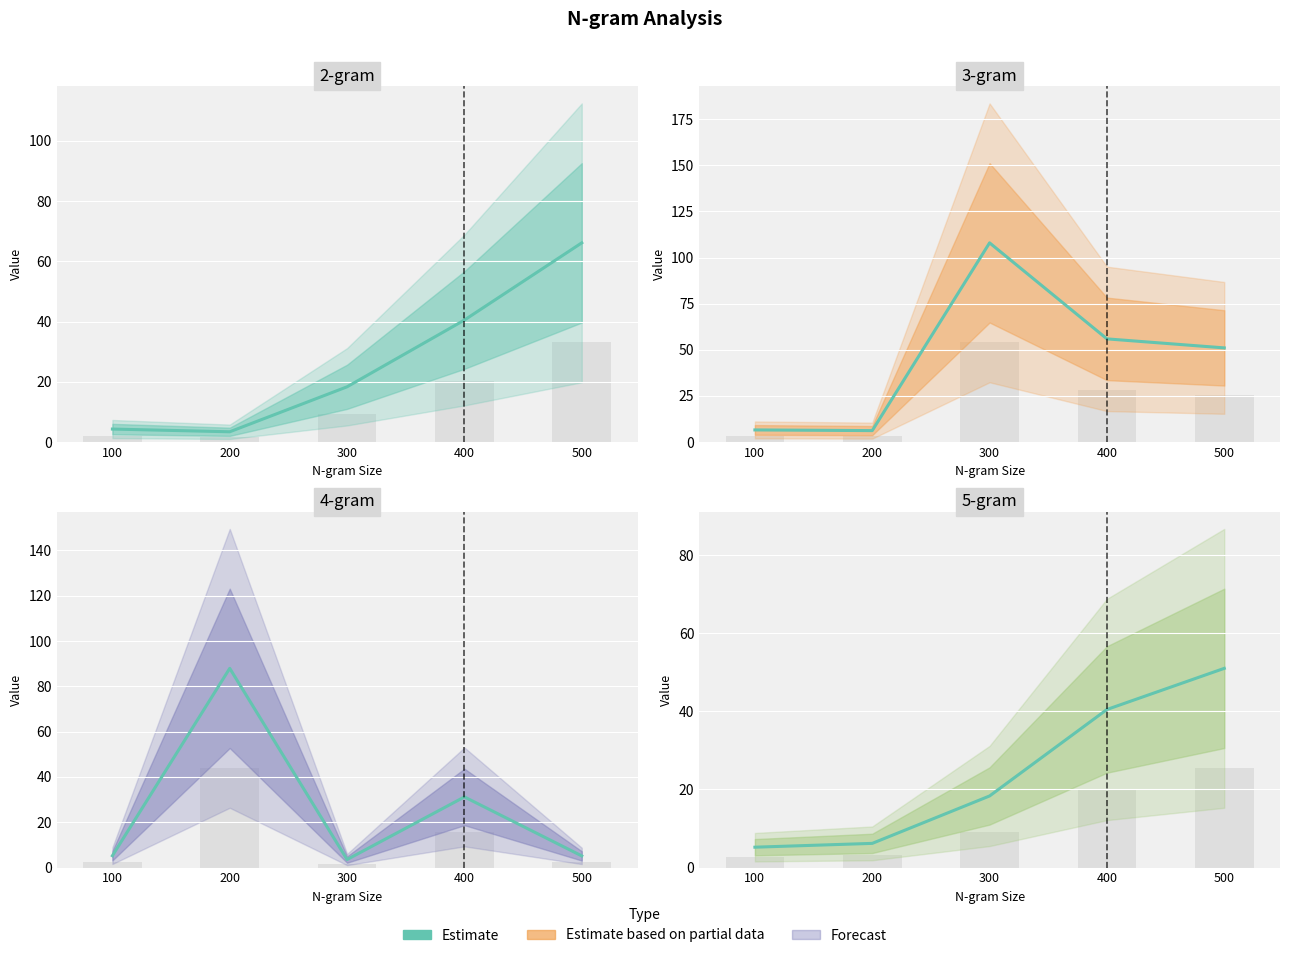

List the labels in order of value, smallest first.

100, 200, 300, 400, 500